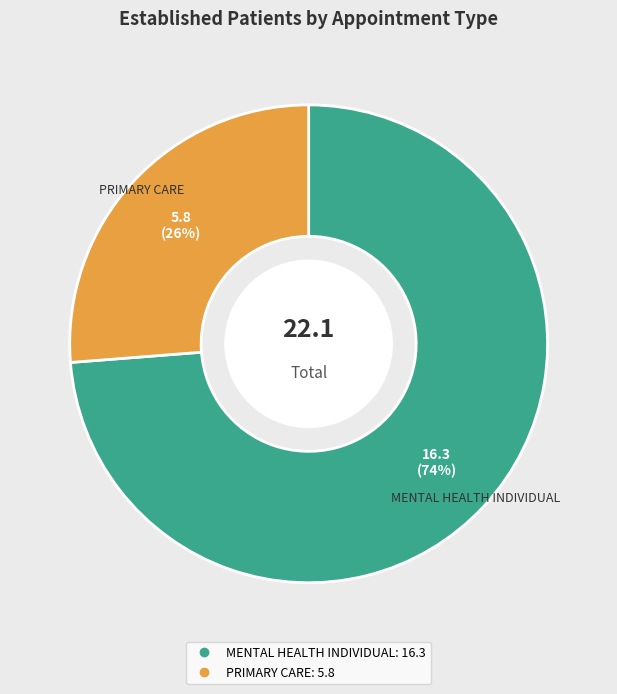

Does any single category account for the majority?

Yes